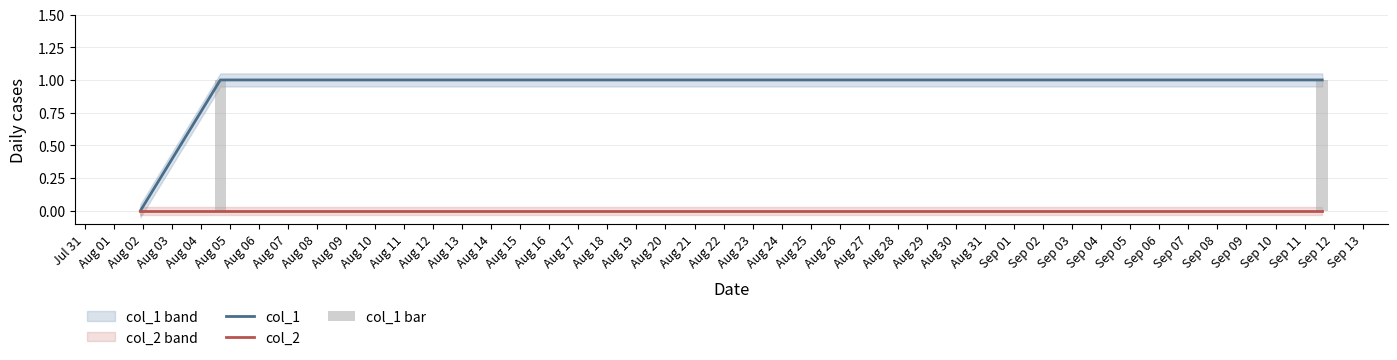

Does the chart contain any negative values?

No